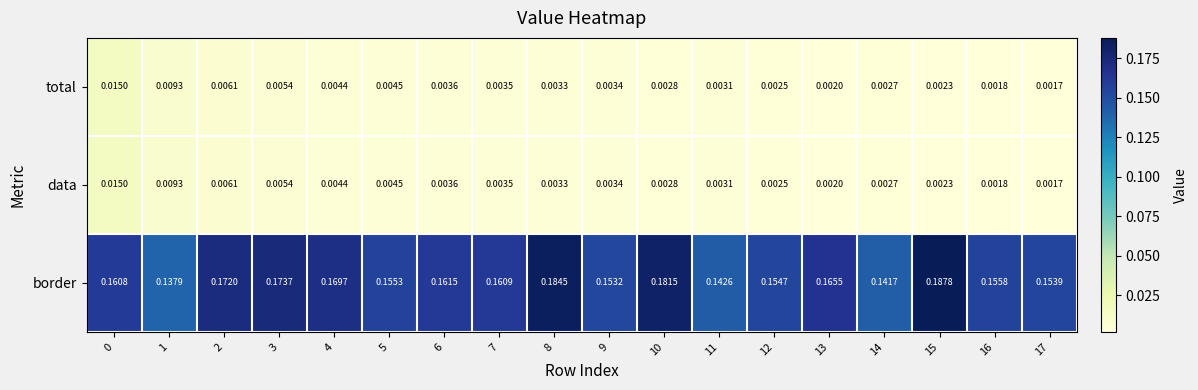

Which series has the largest range (max minus min)?

border